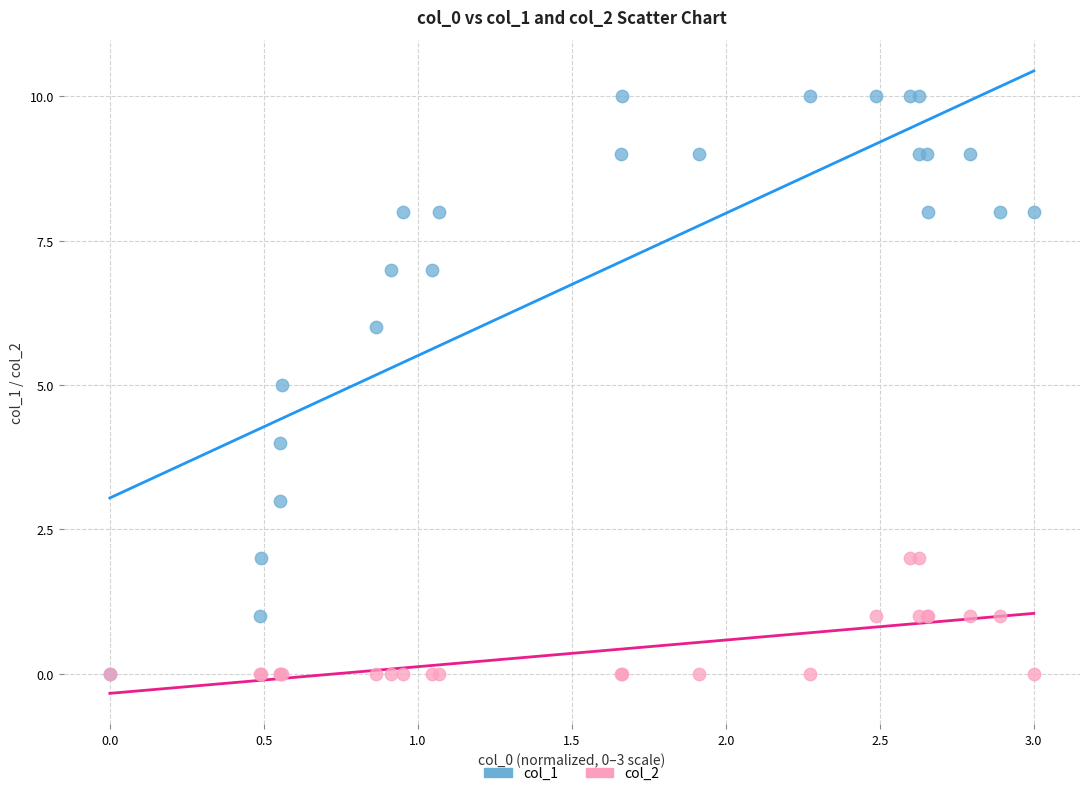

What are all the series names shown in the legend?

col_1, col_2